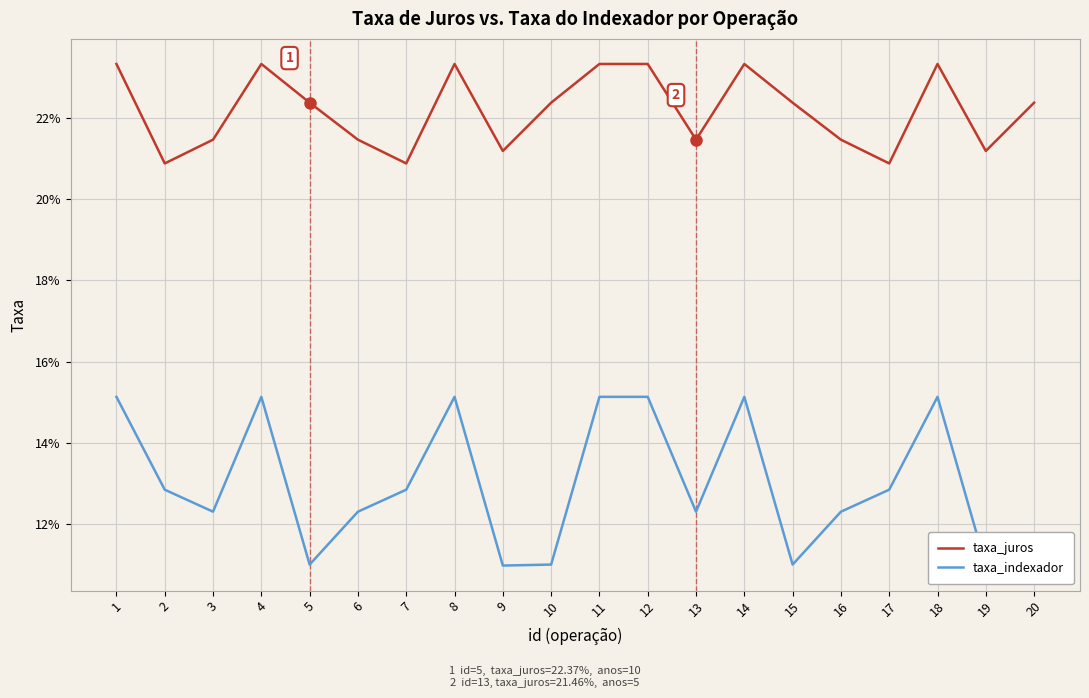

List the labels in order of taxa_juros value, smallest first.

2, 7, 17, 9, 19, 3, 6, 13, 16, 5, 10, 15, 20, 1, 4, 8, 11, 12, 14, 18